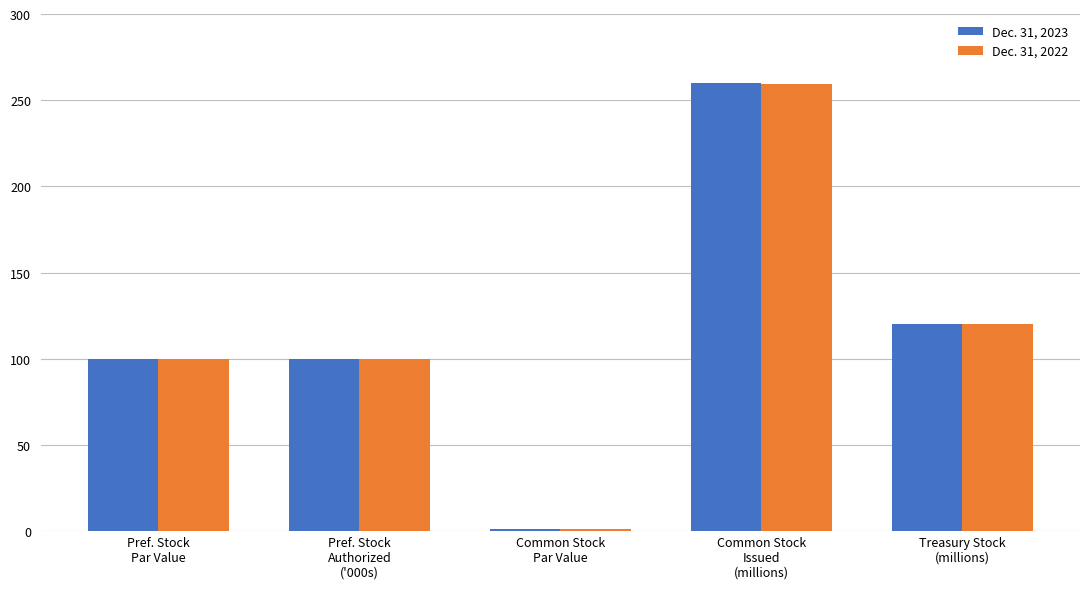

Reading left to right, extract all data points from this chart.

Dec. 31, 2023: 100.0	100.0	1.0	259.8	119.9
Dec. 31, 2022: 100.0	100.0	1.0	259.6	119.9